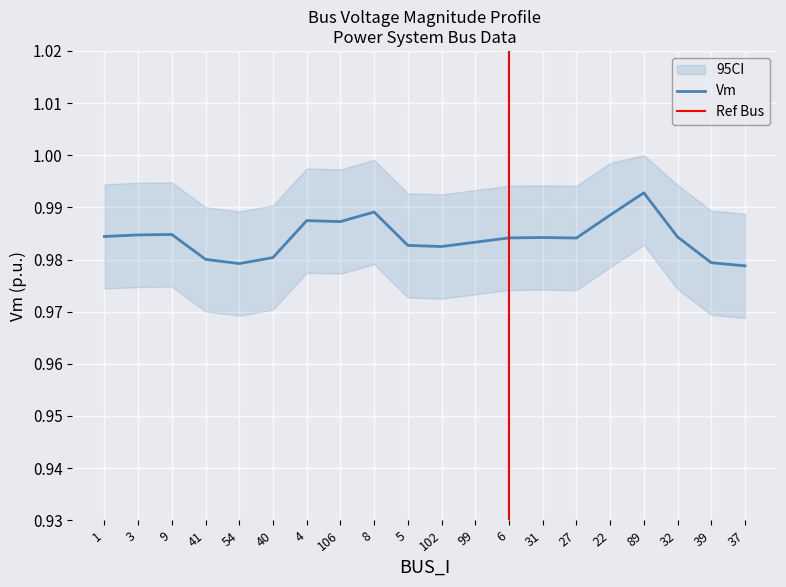

Is this an area chart (filled region under the line)?

No